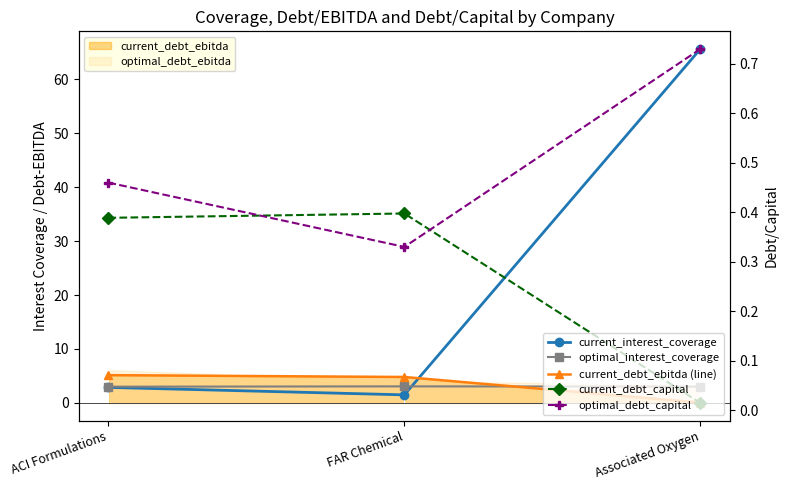

How many data points does each series have?

3